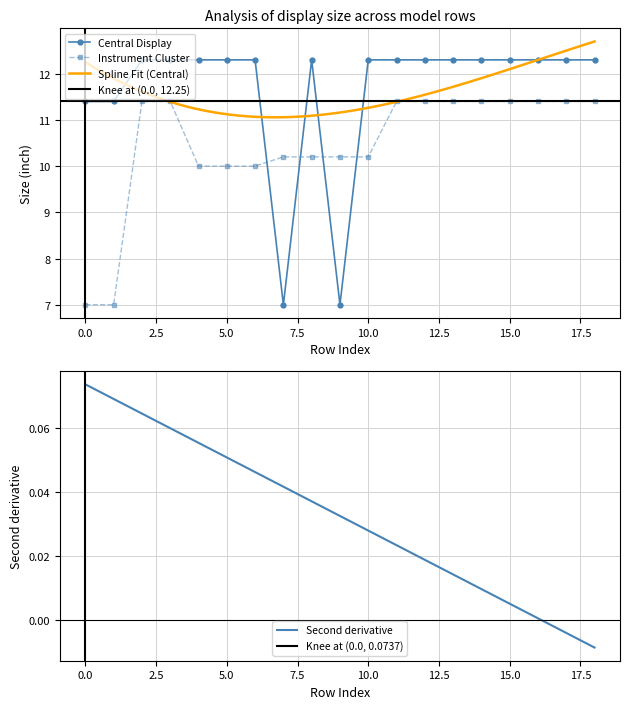

What is the value of the Central display size (inch) point at the 6th from the left?

12.3